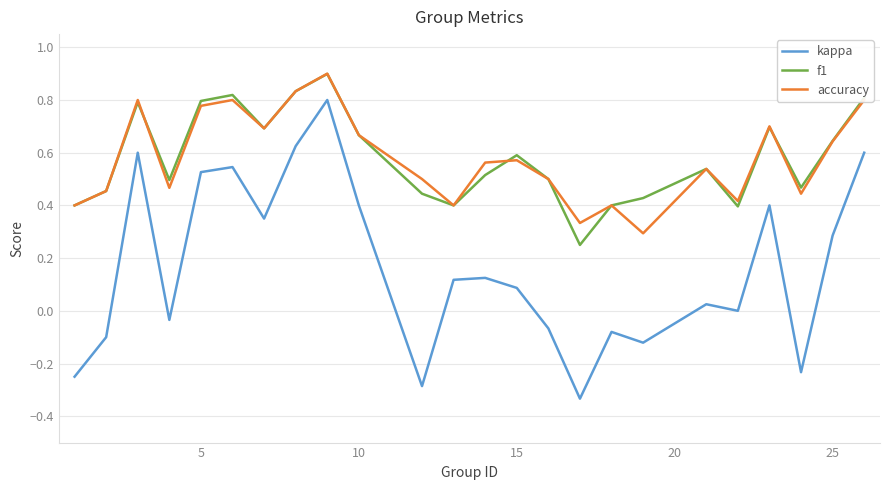

What is the greatest value displayed?

0.9